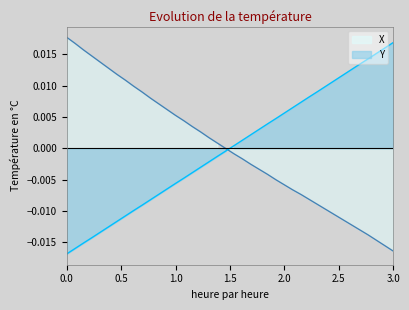

How many values in the Y series are below 0?

20